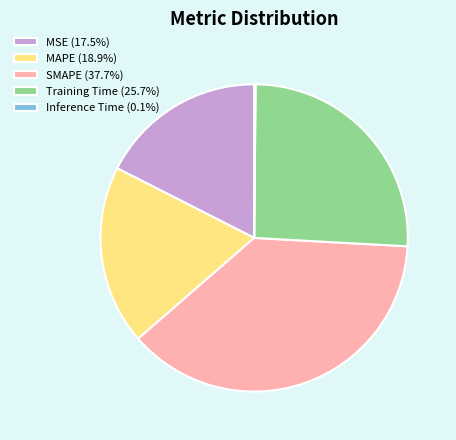

Is SMAPE (37.7%) the majority of the pie?

No